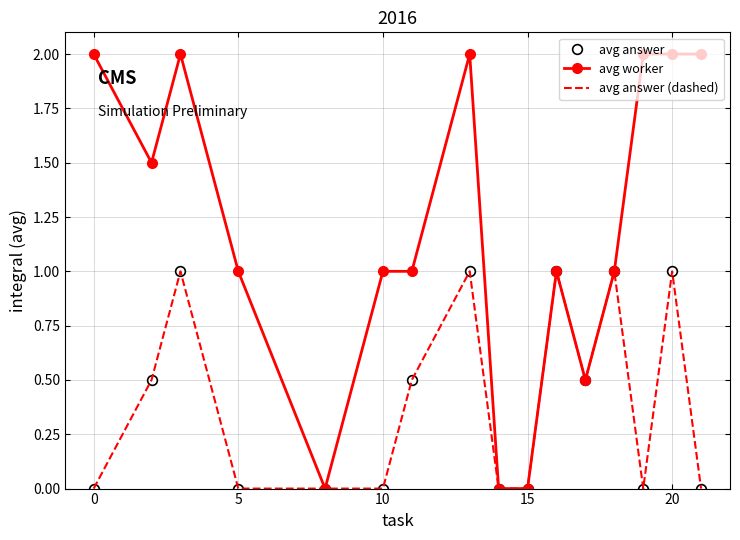

Reading left to right, transcribe all the data shown in this chart.

avg answer: 0.0	0.5	1.0	0.0	0.0	0.0	0.5	1.0	0.0	0.0	1.0	0.5	1.0	0.0	1.0	0.0
avg worker: 2.0	1.5	2.0	1.0	0.0	1.0	1.0	2.0	0.0	0.0	1.0	0.5	1.0	2.0	2.0	2.0
avg answer (dashed): 0.0	0.5	1.0	0.0	0.0	0.0	0.5	1.0	0.0	0.0	1.0	0.5	1.0	0.0	1.0	0.0